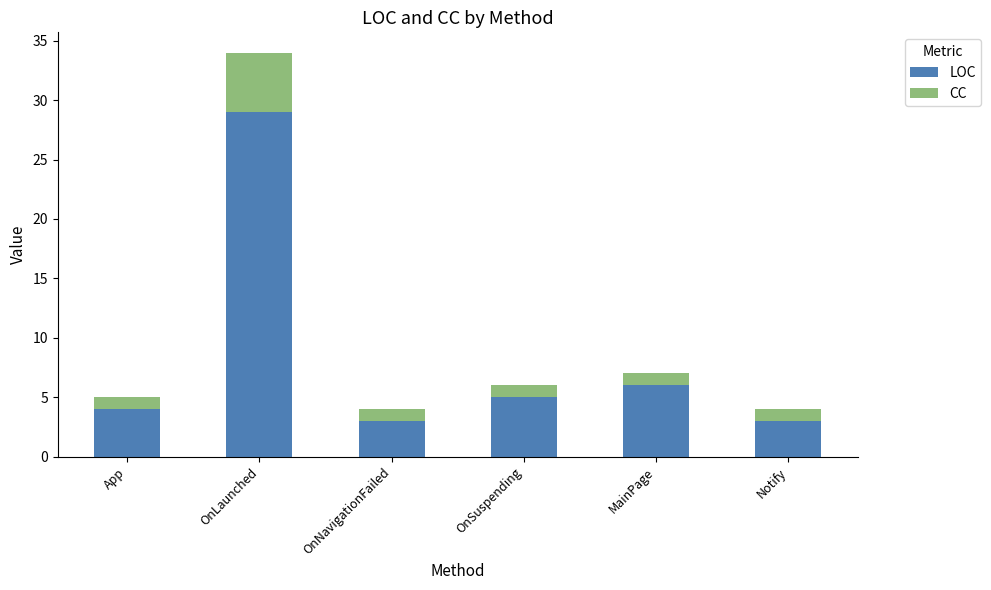

What is the lowest value of the LOC series?

3